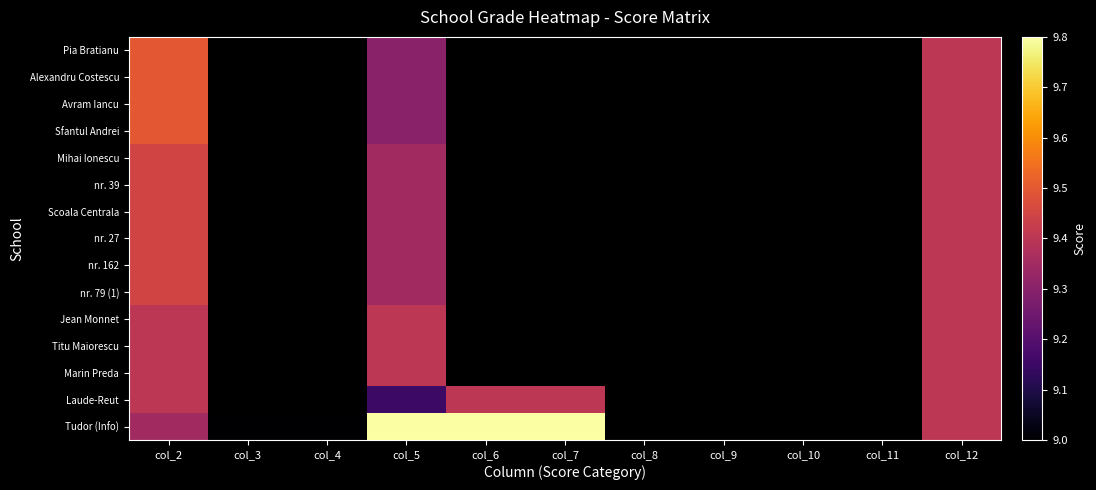

The value of Laude-Reut at col_6 is 6.4. True or false?

False